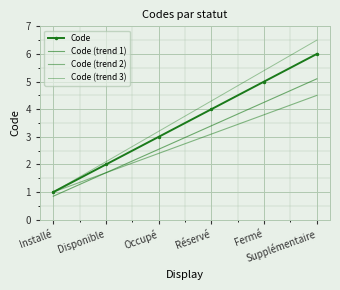

How many data points in Code (trend 1) are above 3?

3